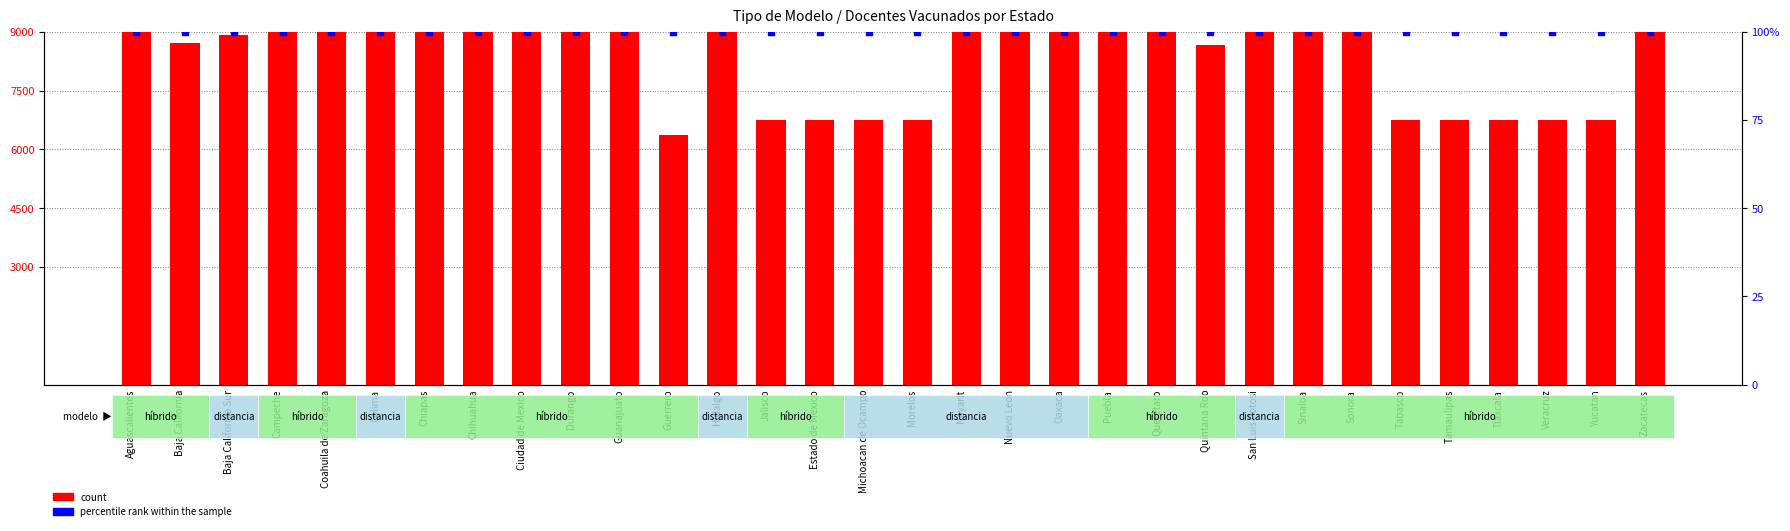

What are all the series names shown in the legend?

count, percentile rank within the sample